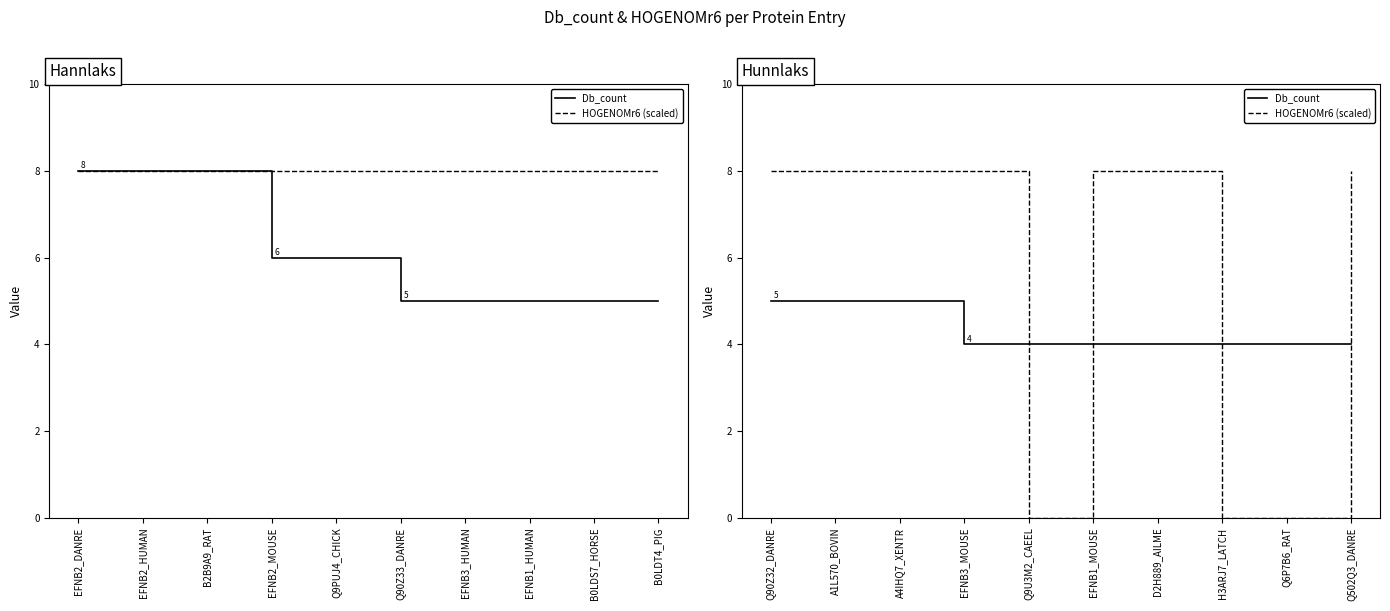

At which label is HOGENOMr6 (scaled) closest to 4?

Q90Z32_DANRE